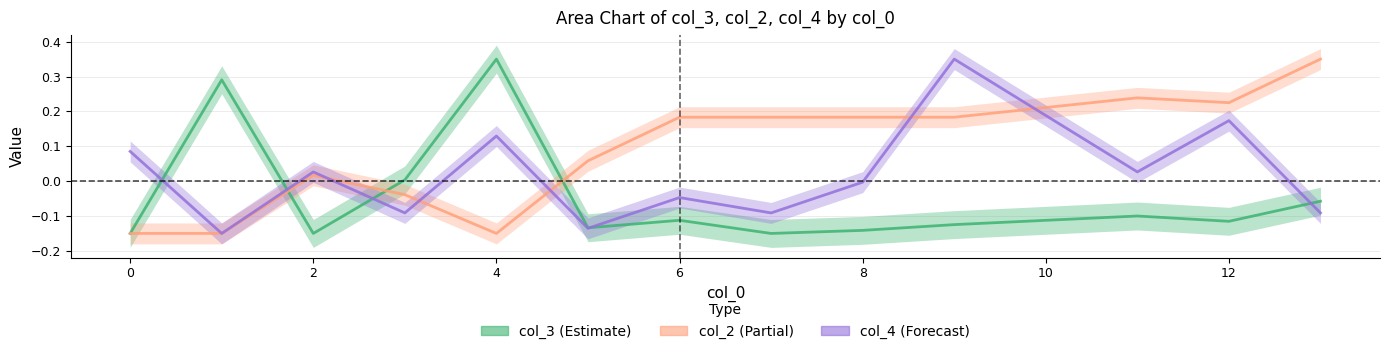

Where is the first local minimum for col_3 (Estimate)?

2